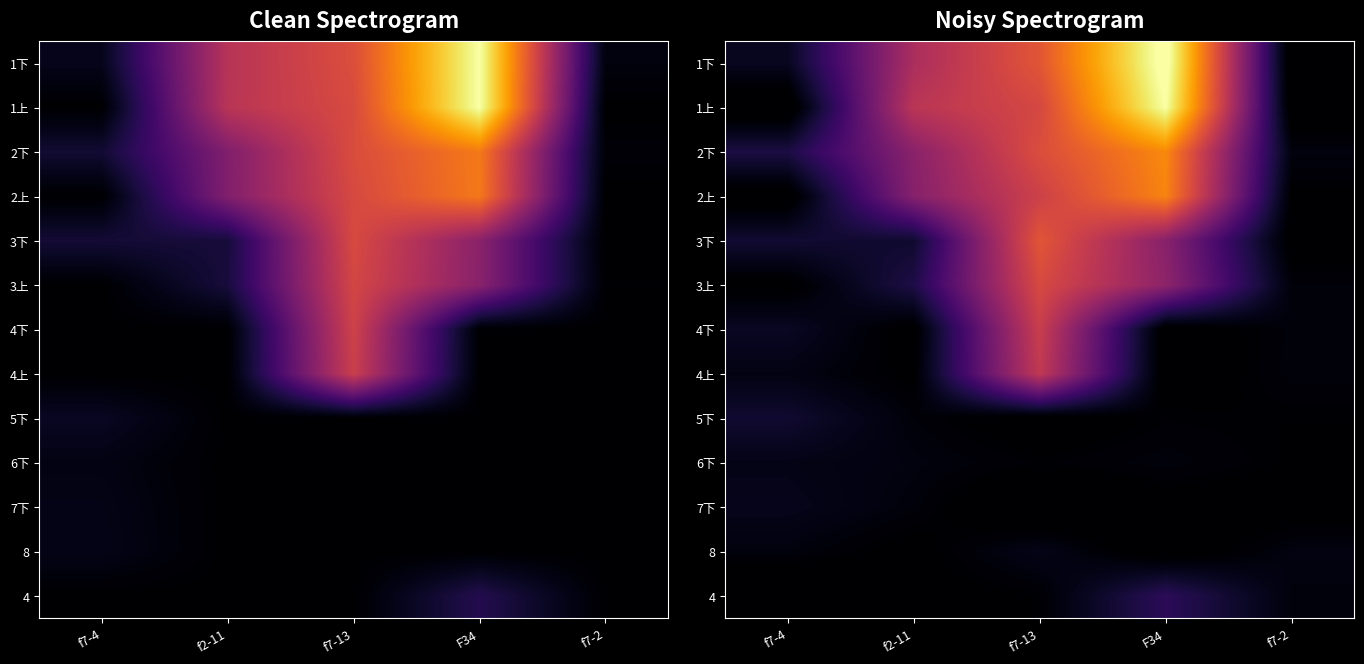

True or false: 1下 has a value of 7287148.9 at f7-2.

False